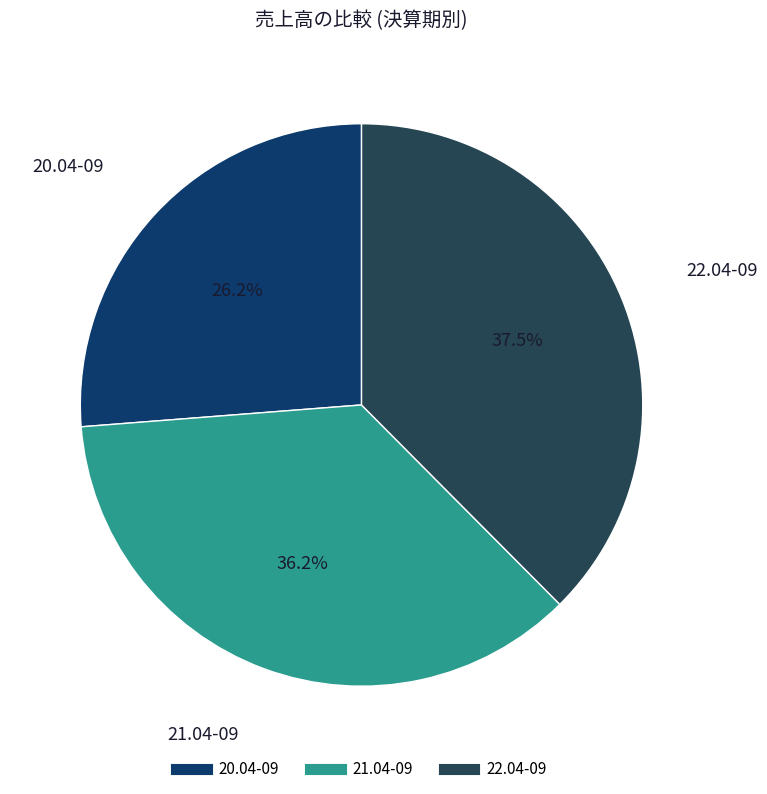

Which category has the biggest portion of the pie?

22.04-09